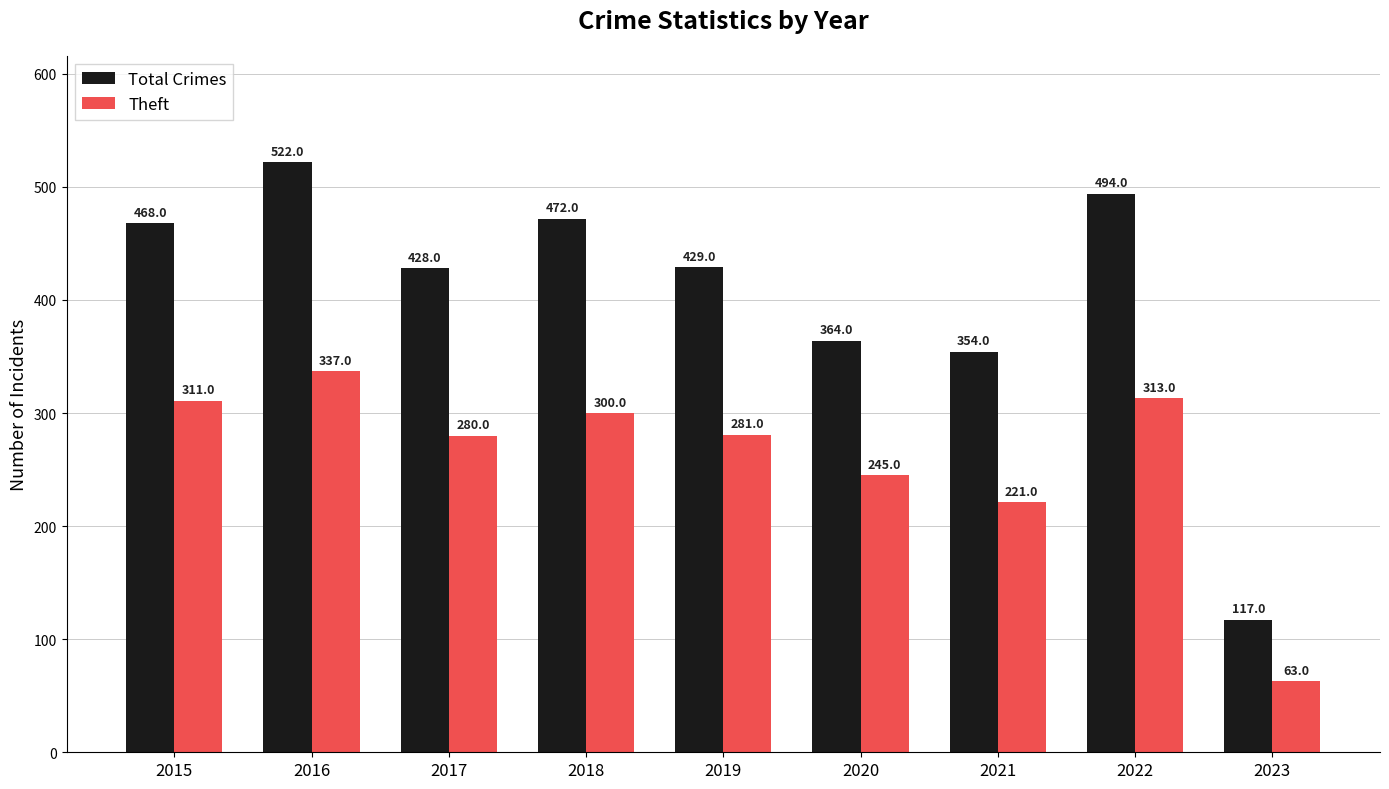

What are all the series names shown in the legend?

Total Crimes, Theft